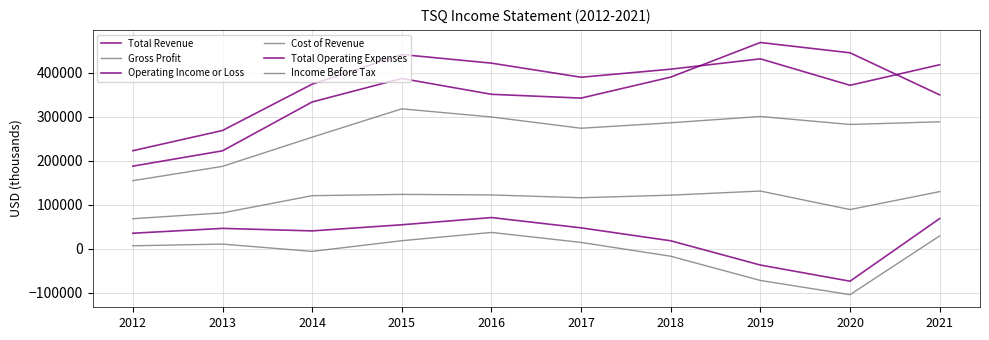

How many lines are shown in the chart?

6